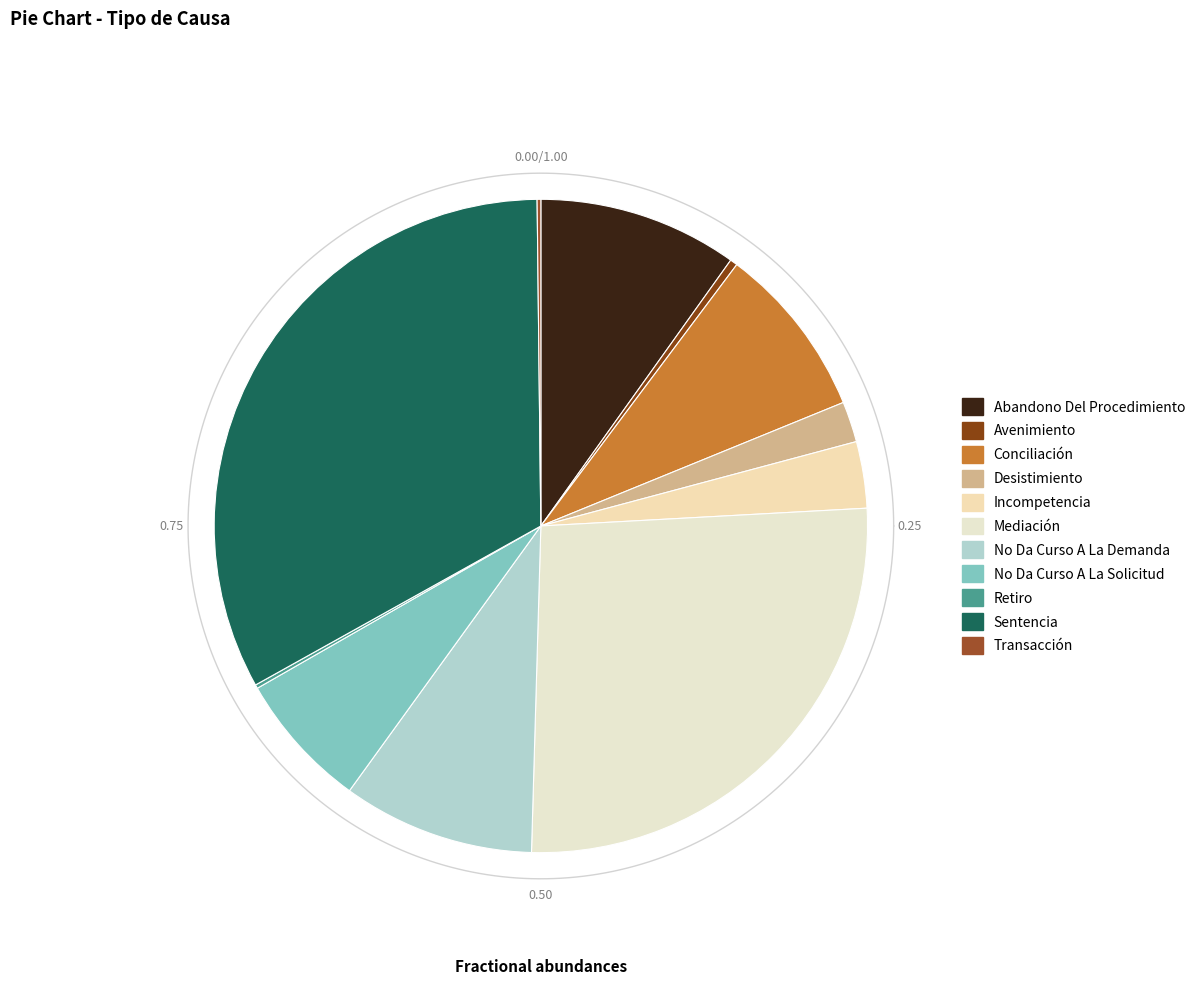

Is it true that Retiro is 13% of the pie?

False